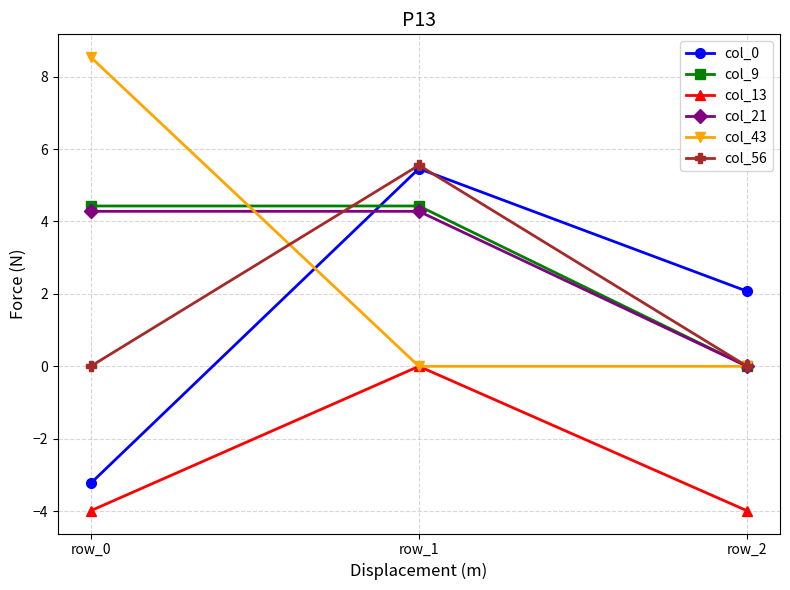

What is the value of the col_0 point at the 2nd from the left?

5.5